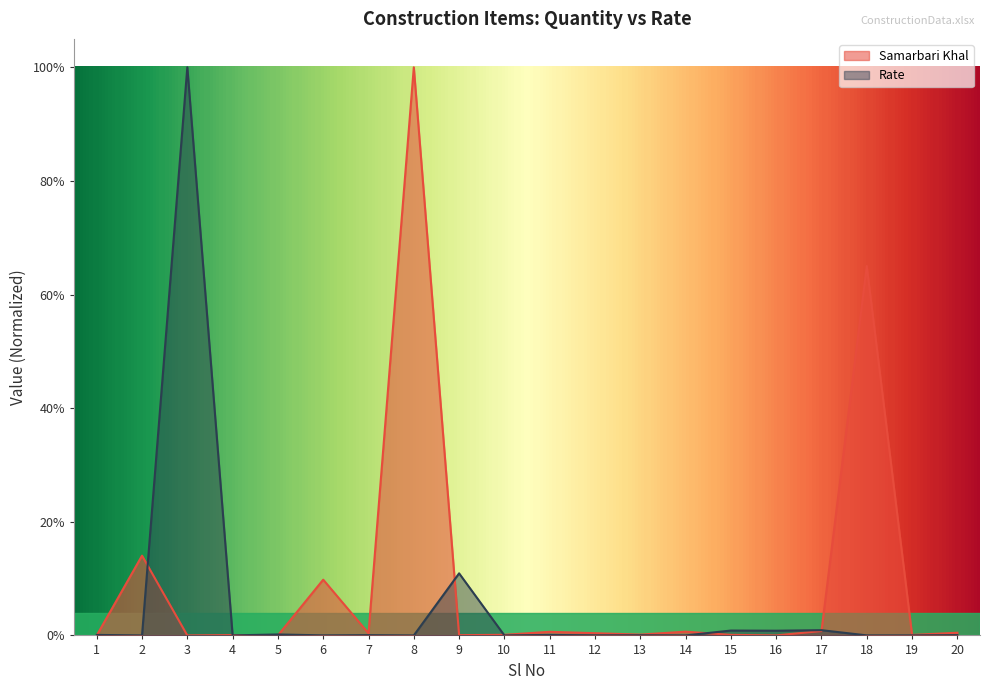

Which series has the widest spread of values?

Samarbari Khal